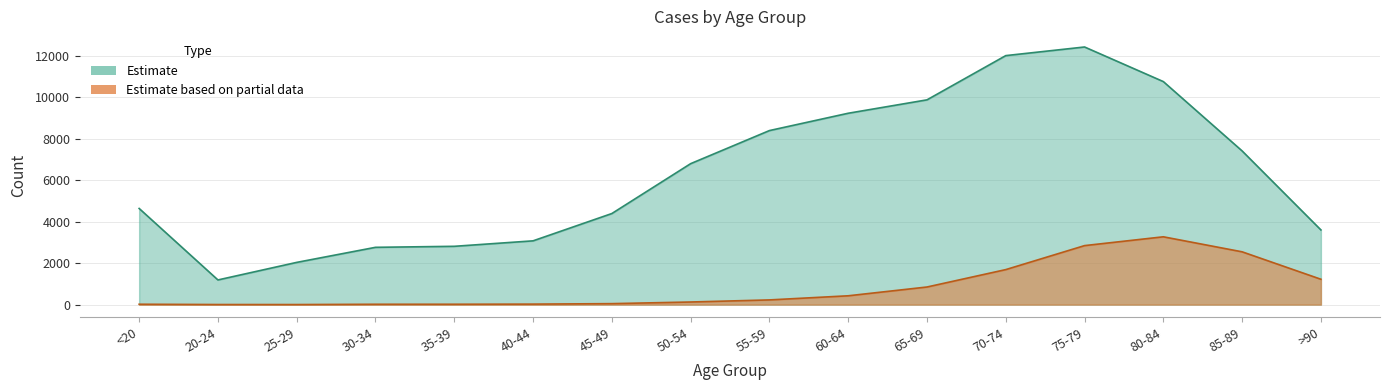

What is the value of the Estimate based on partial data point at the 6th from the left?

24